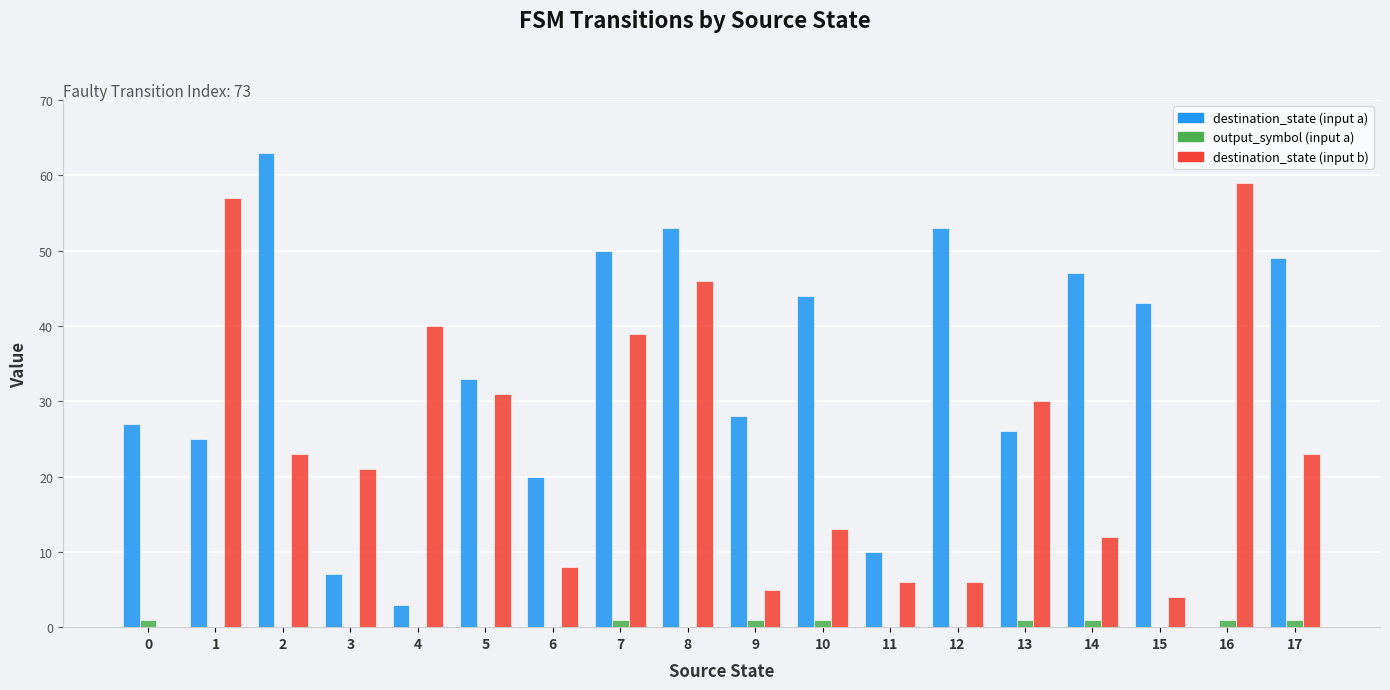

At which category is the sum across all series the highest?

8